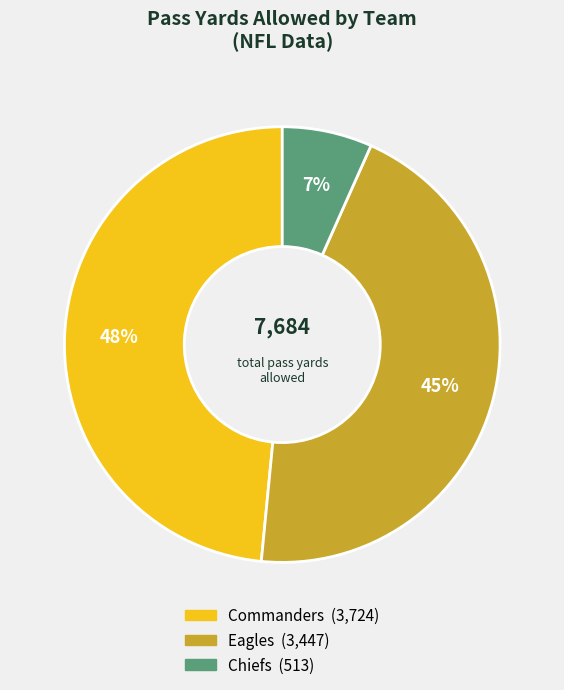

Does any single category account for the majority?

No